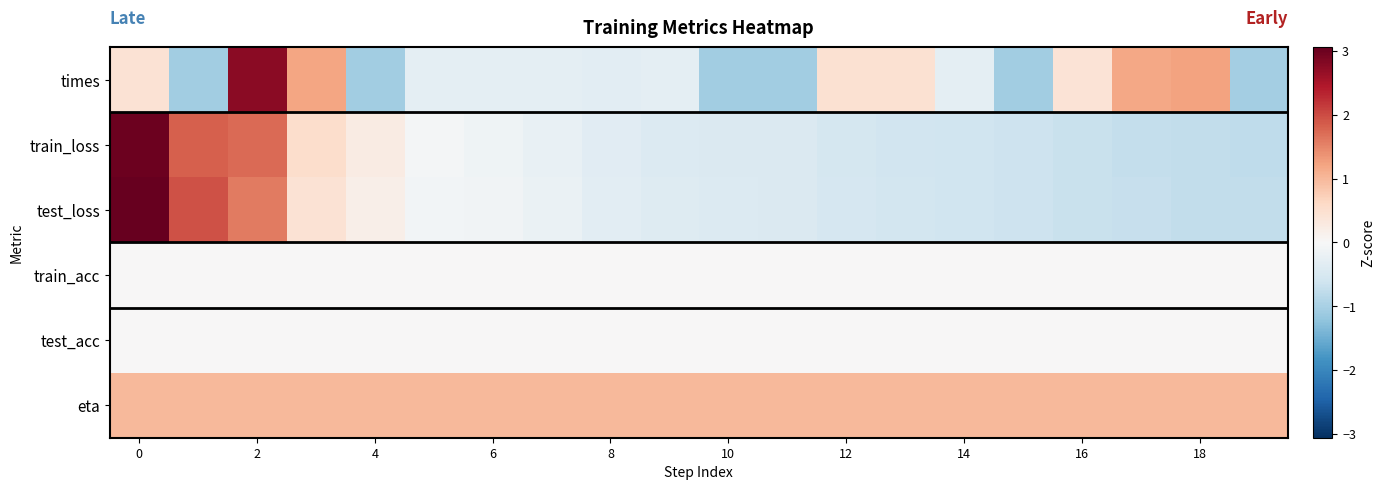

What is the smallest value displayed?

-1.1